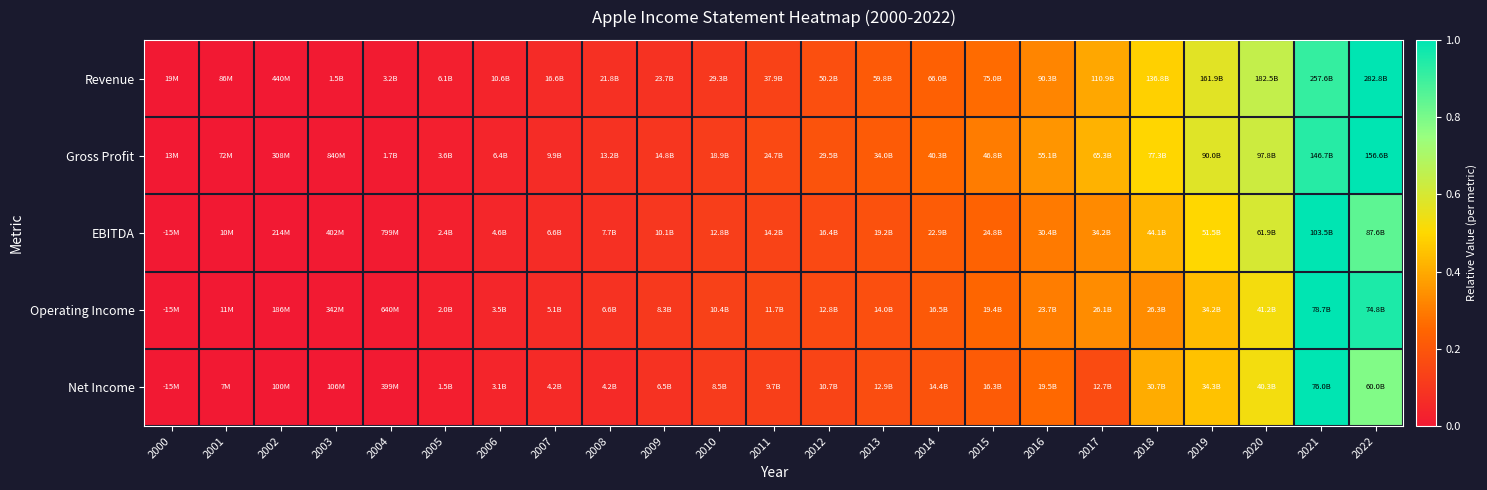

Reading left to right, list all the values displayed in this chart.

Revenue: 2000=0.0	2001=0.0	2002=0.0	2003=0.0	2004=0.0	2005=0.0	2006=0.0	2007=0.1	2008=0.1	2009=0.1	2010=0.1	2011=0.1	2012=0.2	2013=0.2	2014=0.2	2015=0.3	2016=0.3	2017=0.4	2018=0.5	2019=0.6	2020=0.6	2021=0.9	2022=1.0
Gross Profit: 2000=0.0	2001=0.0	2002=0.0	2003=0.0	2004=0.0	2005=0.0	2006=0.0	2007=0.1	2008=0.1	2009=0.1	2010=0.1	2011=0.2	2012=0.2	2013=0.2	2014=0.3	2015=0.3	2016=0.4	2017=0.4	2018=0.5	2019=0.6	2020=0.6	2021=0.9	2022=1.0
EBITDA: 2000=0.0	2001=0.0	2002=0.0	2003=0.0	2004=0.0	2005=0.0	2006=0.0	2007=0.1	2008=0.1	2009=0.1	2010=0.1	2011=0.1	2012=0.2	2013=0.2	2014=0.2	2015=0.2	2016=0.3	2017=0.3	2018=0.4	2019=0.5	2020=0.6	2021=1.0	2022=0.8
Operating Income: 2000=0.0	2001=0.0	2002=0.0	2003=0.0	2004=0.0	2005=0.0	2006=0.0	2007=0.1	2008=0.1	2009=0.1	2010=0.1	2011=0.1	2012=0.2	2013=0.2	2014=0.2	2015=0.2	2016=0.3	2017=0.3	2018=0.3	2019=0.4	2020=0.5	2021=1.0	2022=1.0
Net Income: 2000=0.0	2001=0.0	2002=0.0	2003=0.0	2004=0.0	2005=0.0	2006=0.0	2007=0.1	2008=0.1	2009=0.1	2010=0.1	2011=0.1	2012=0.1	2013=0.2	2014=0.2	2015=0.2	2016=0.3	2017=0.2	2018=0.4	2019=0.5	2020=0.5	2021=1.0	2022=0.8